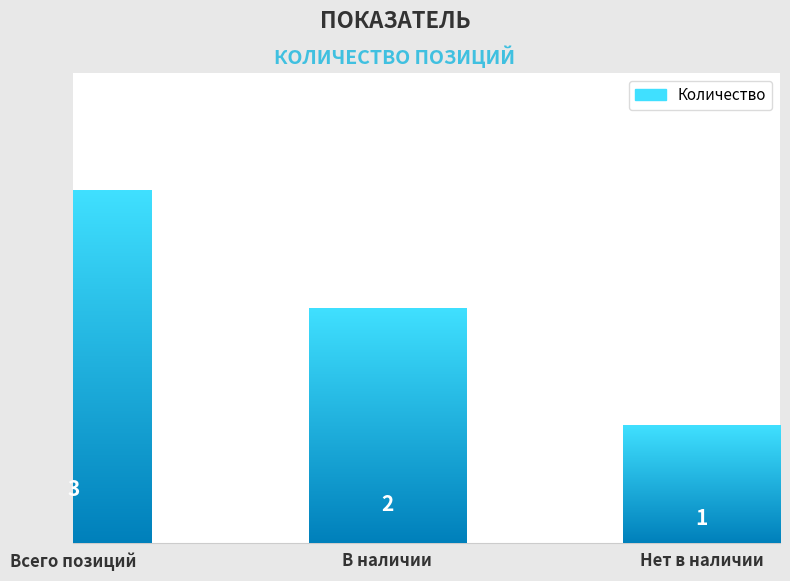

What is the difference between the values at В наличии and Нет в наличии?

1